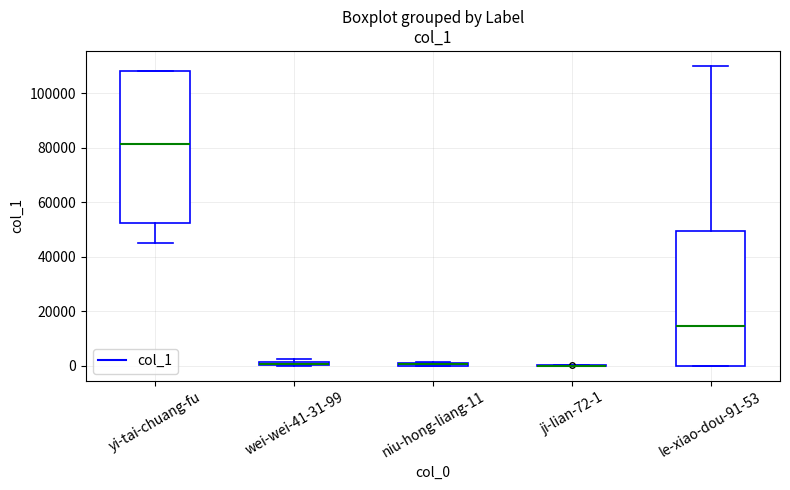

Which box is the tallest, from its lower edge to its upper edge?

yi-tai-chuang-fu